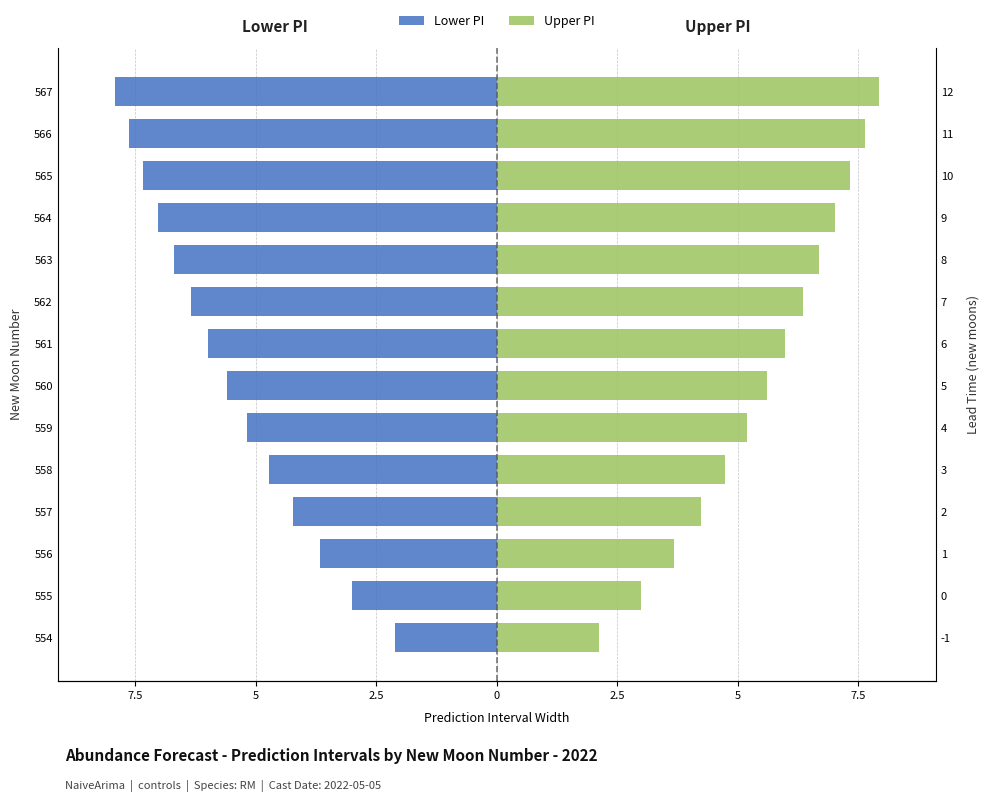

Count the number of data series in this chart.

2